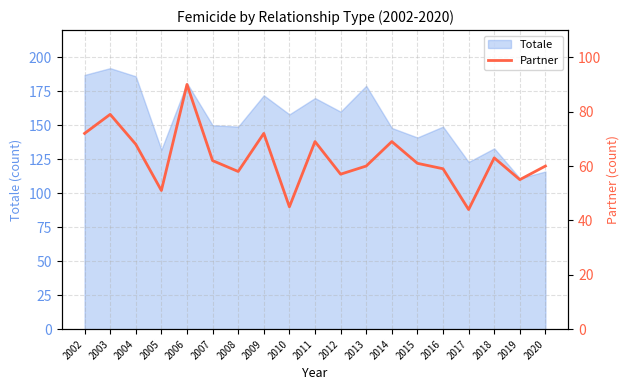

Is it true that Totale equals 276 at 2010?

False